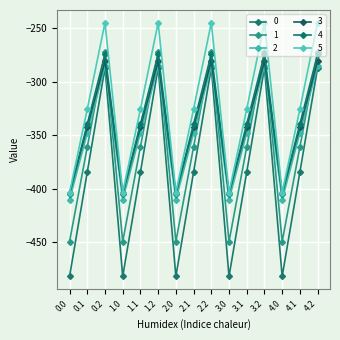

True or false: 1 and 4 intersect in this chart.

False